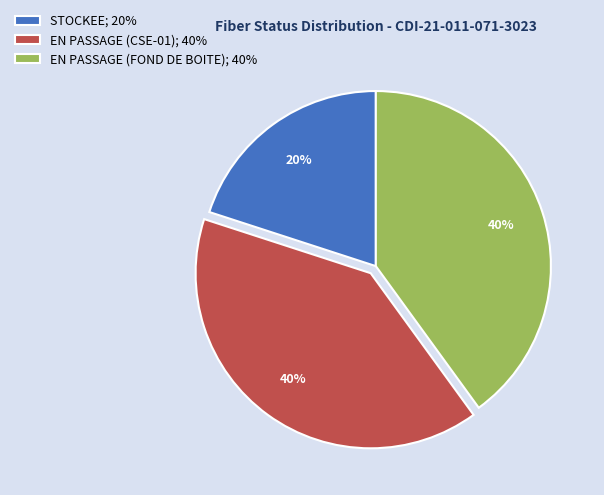

Does any single category account for the majority?

No